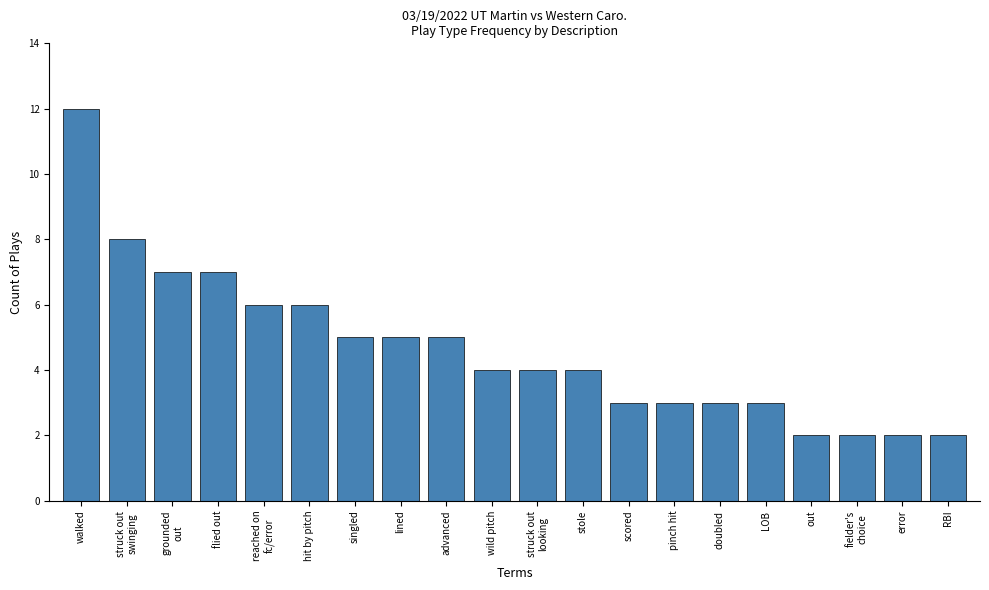

How many bars are there in total?

20